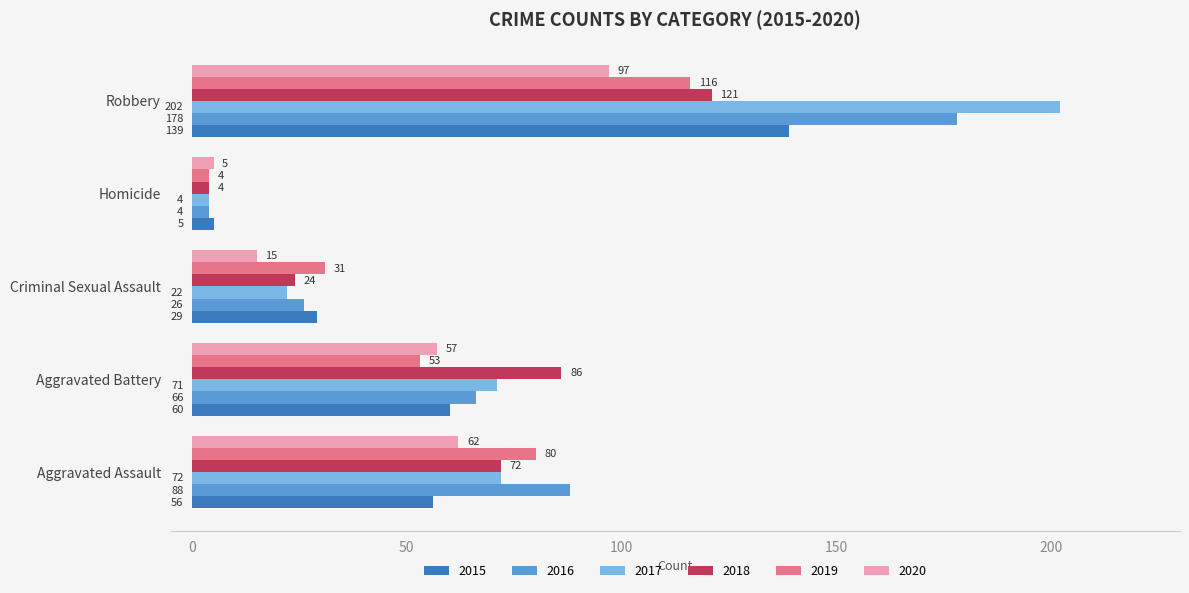

What is the minimum value for 2017?

4